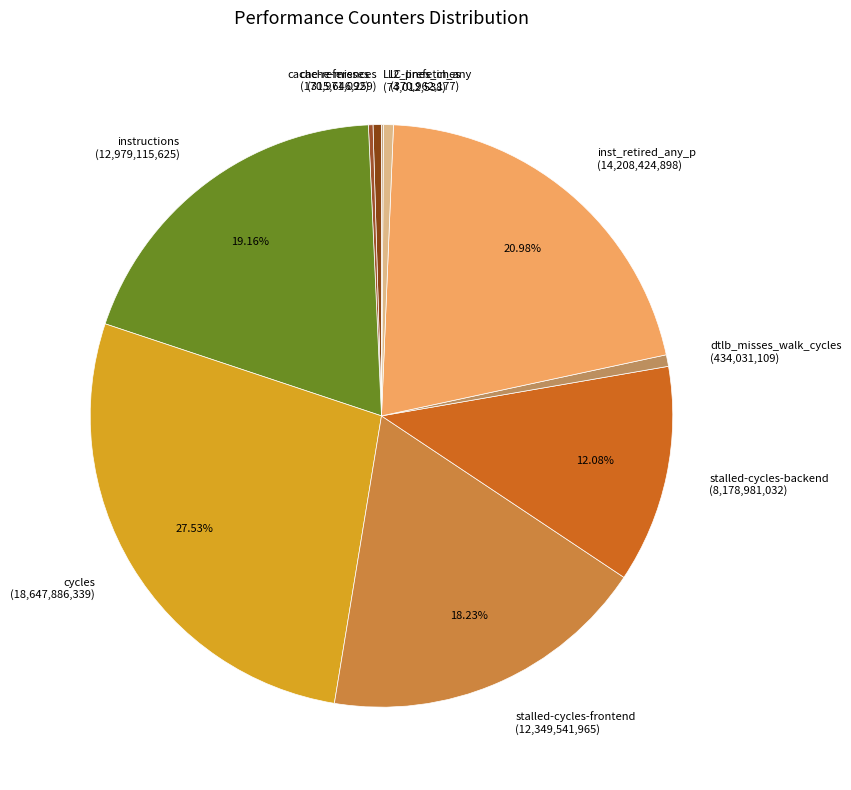

Does inst_retired_any_p account for over 50% of the chart?

No